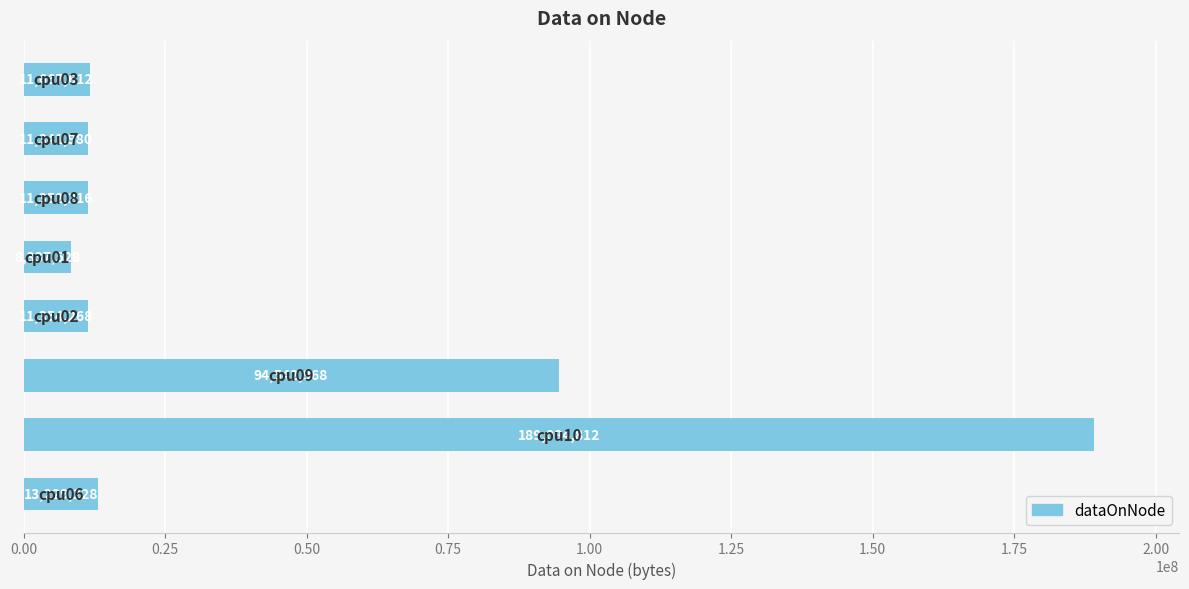

What is the smallest value displayed?

8337528